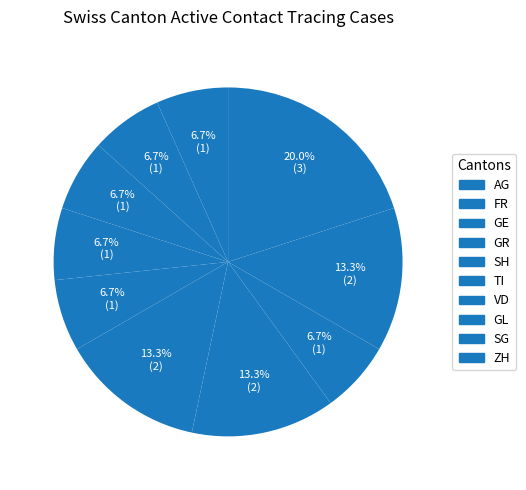

To the nearest percent, what is the average slice percentage?

10%